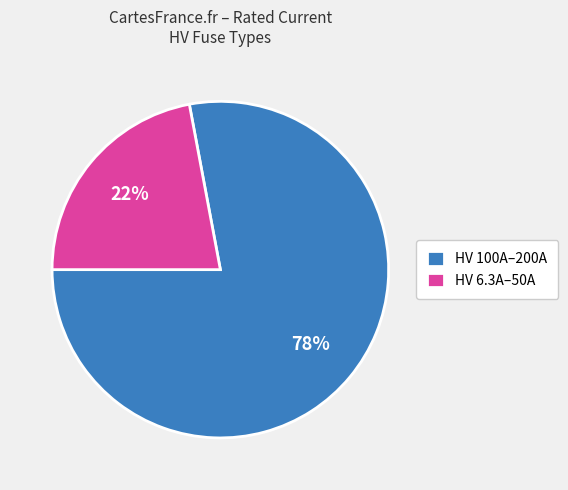

Which category has the biggest portion of the pie?

HV 100A–200A